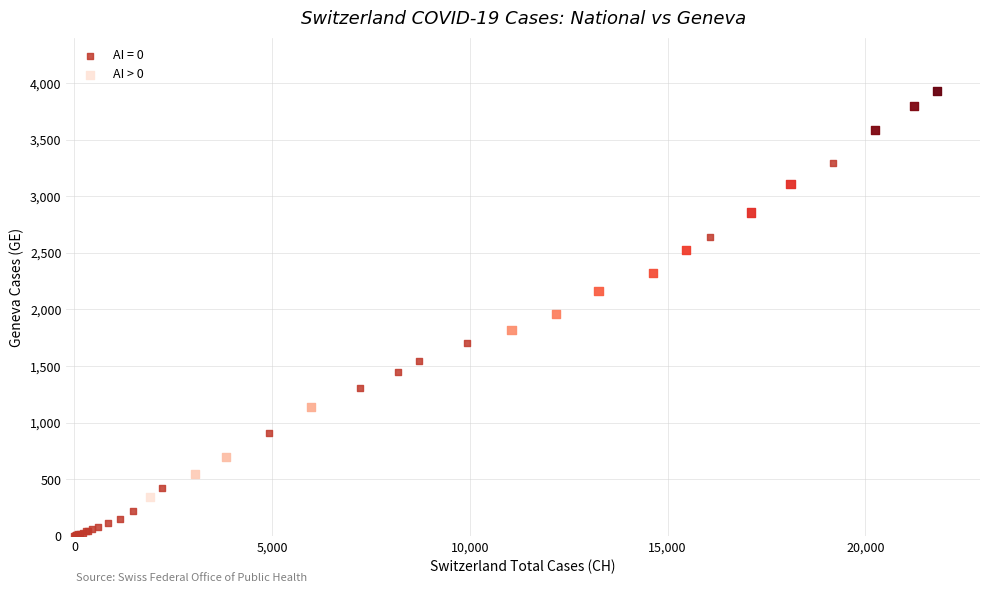

Which series contains the highest Y value?

AI > 0